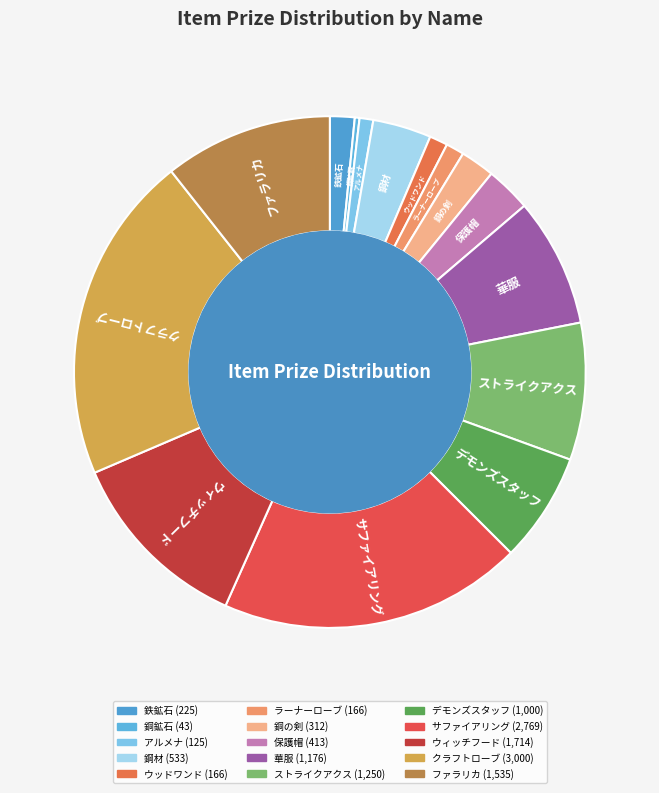

How many slices are in this pie chart?

15